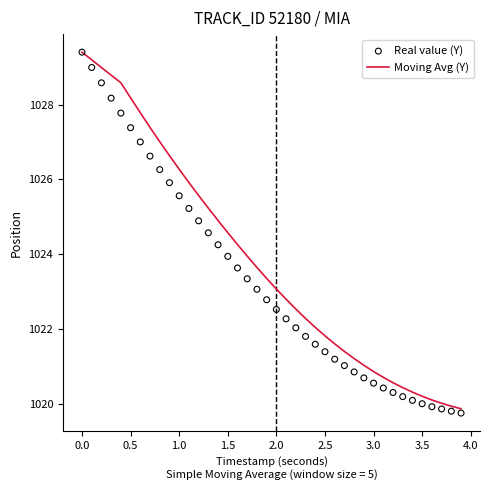

Which series reaches the maximum Y coordinate?

Moving Avg (Y)